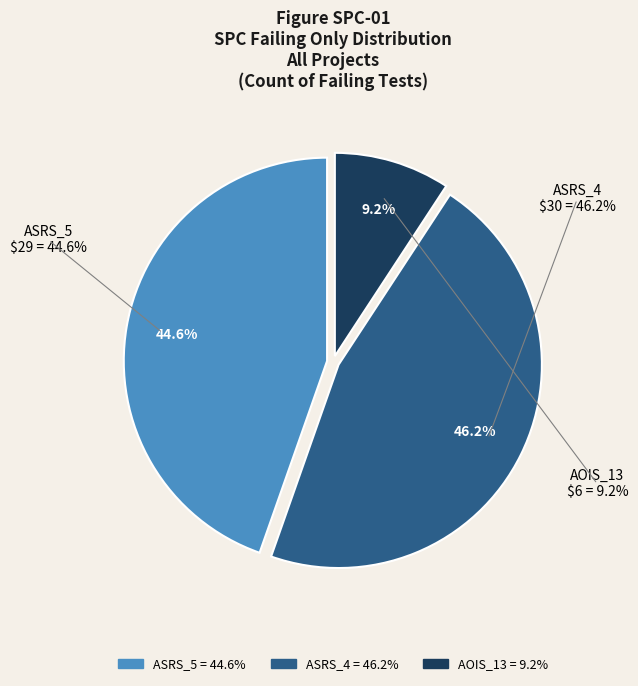

Does Weight.ElevatorSystem.Elevator.ASRS_5 represent more than half of the total?

No